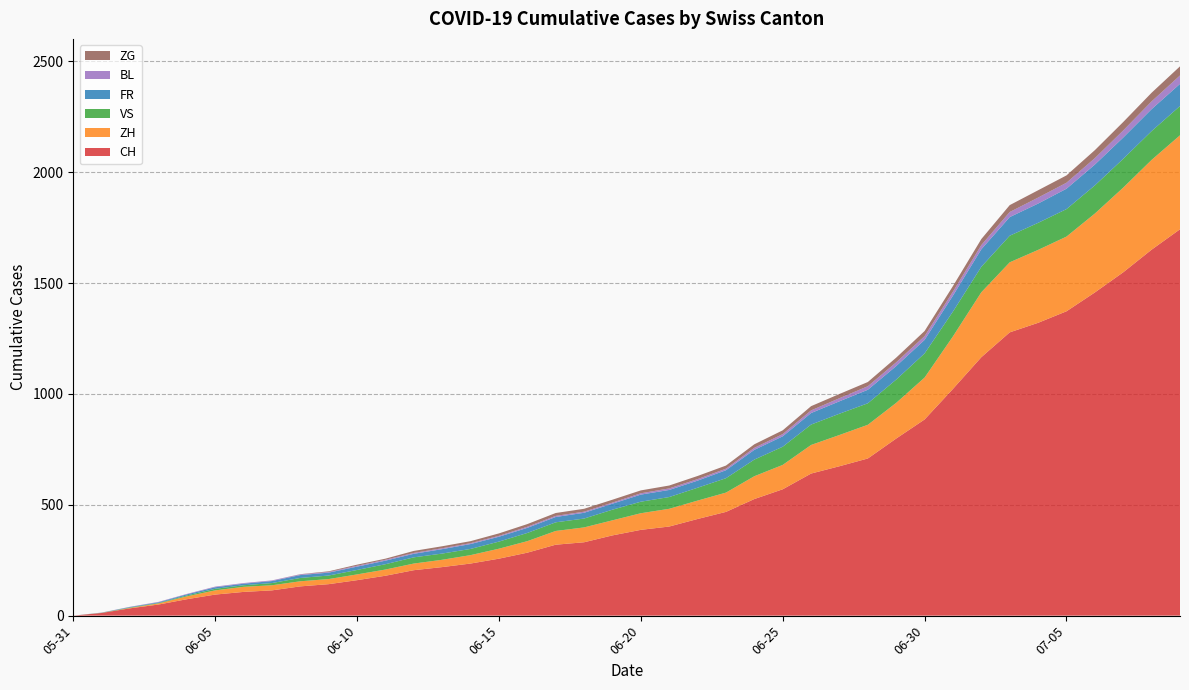

What is the maximum value for CH?

1743